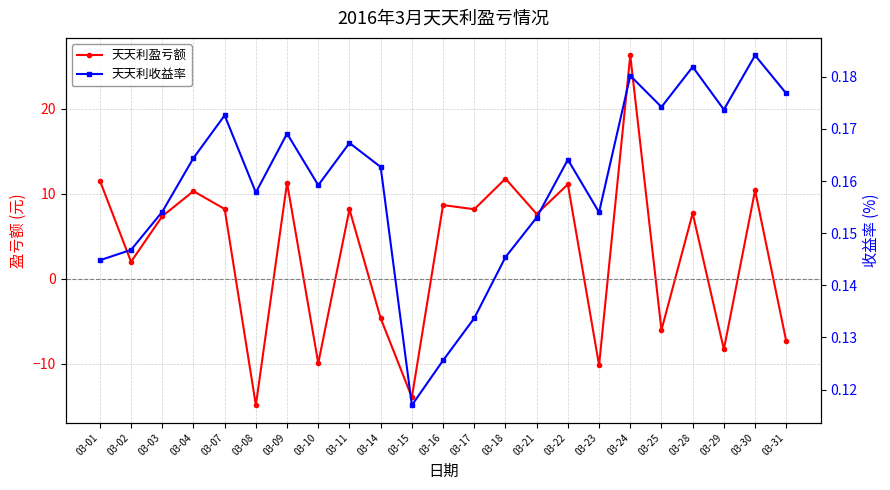

Is the value of 天天利收益率 at 03-24 greater than the value of 天天利盈亏额 at 03-18?

No